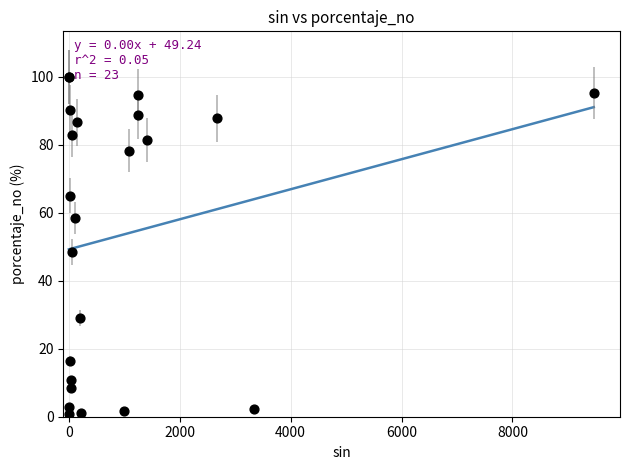

What Y value in the scatter plot is closest to 50?

48.5